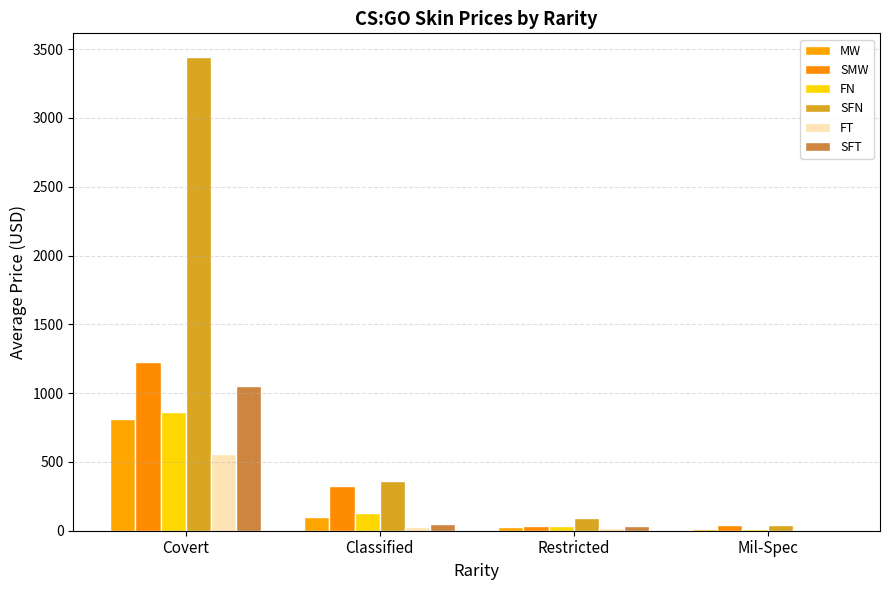

What is the highest value of the SFT series?

1052.2